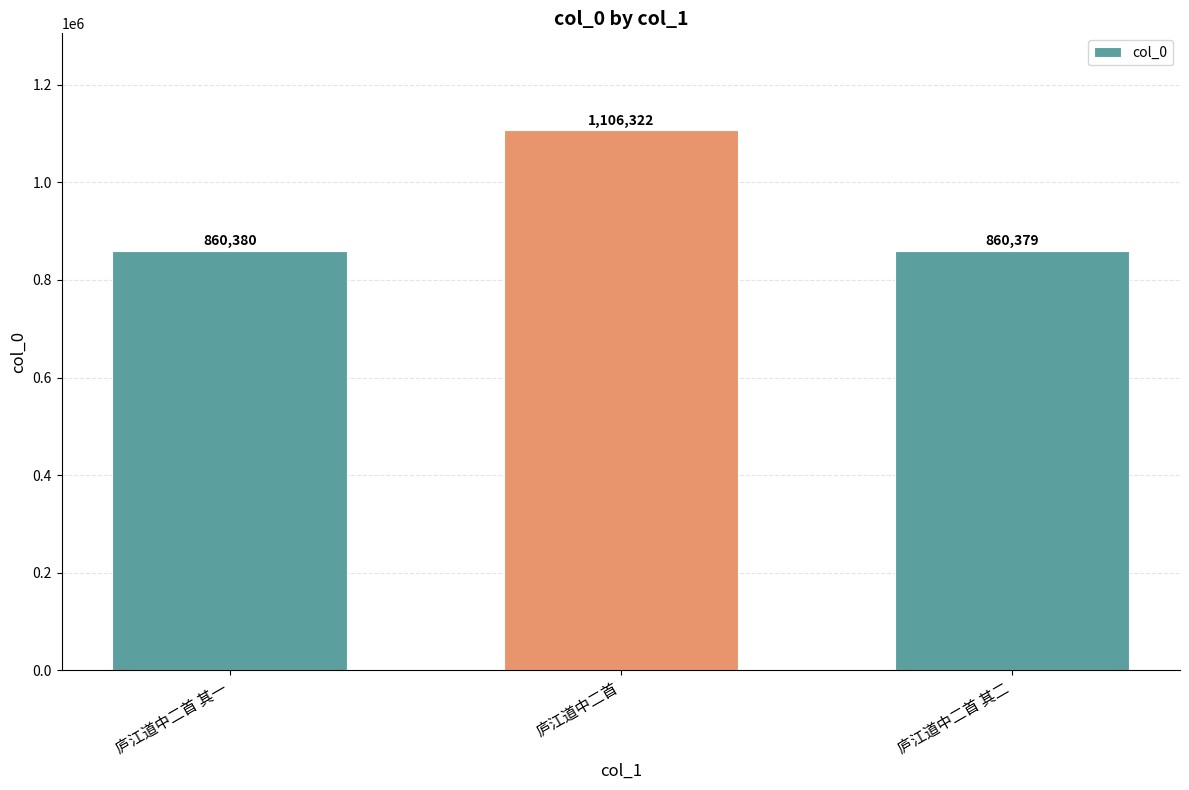

What is the average value?

942360